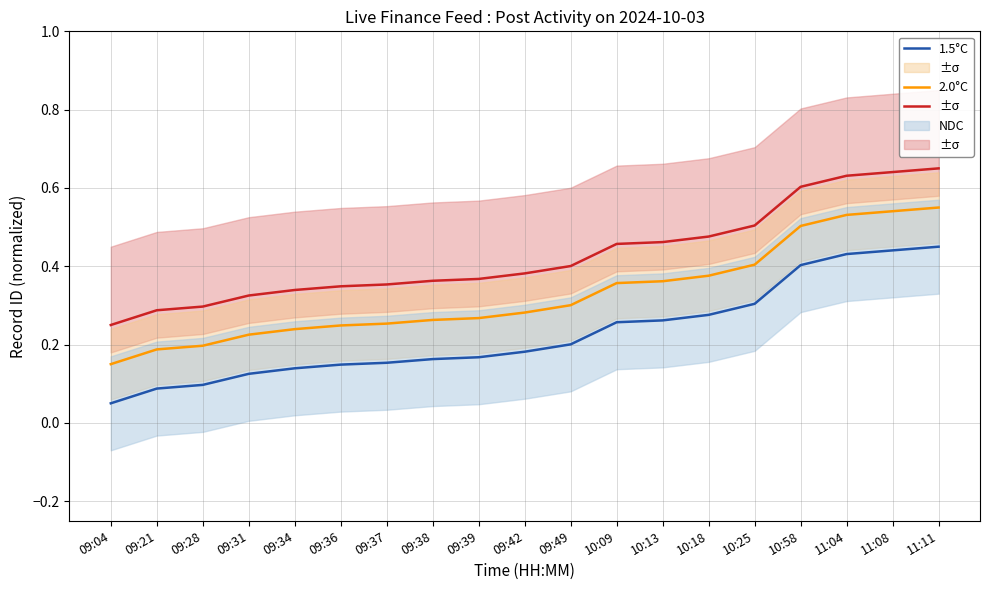

What position from the left is 09:37?

7